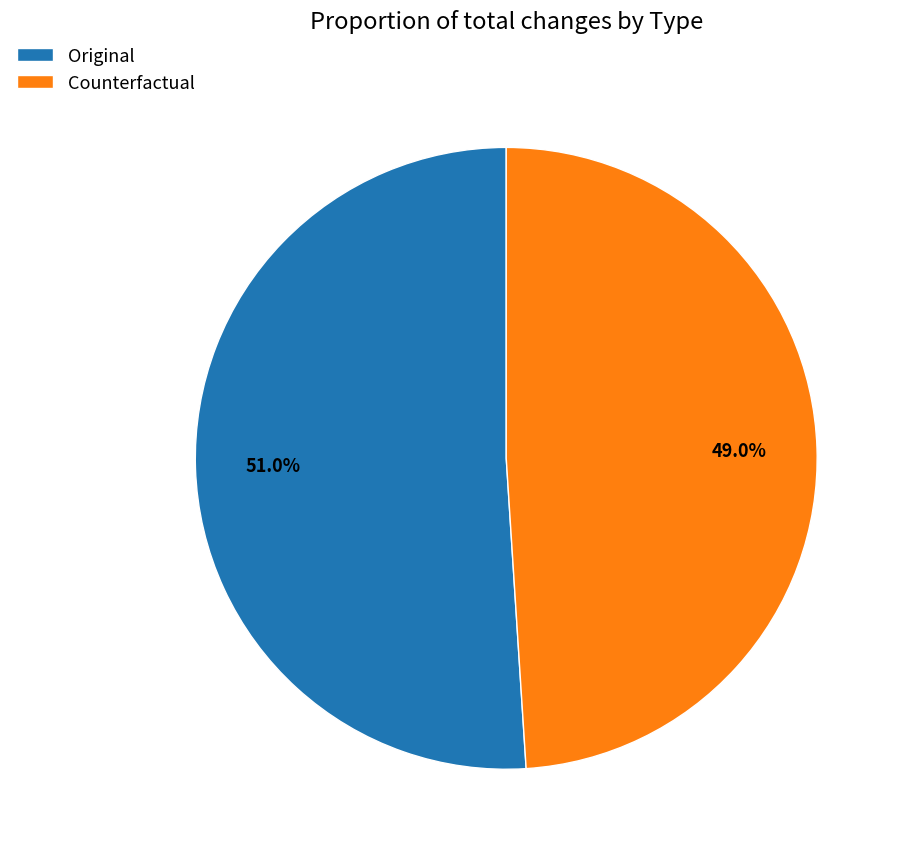

To the nearest percent, what percentage of the pie is Original?

51%